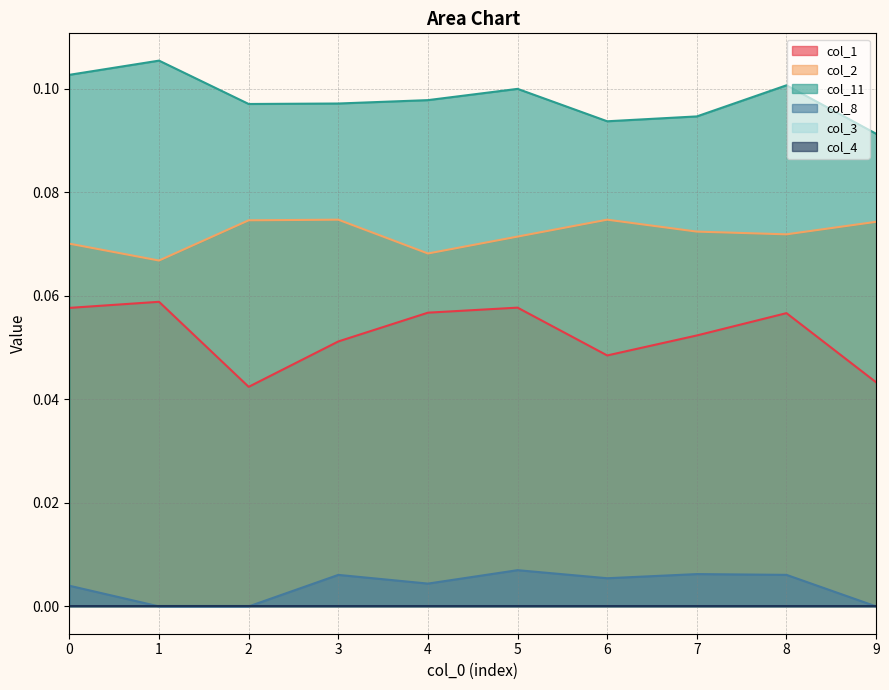

True or false: col_8 and col_11 cross at least once.

False